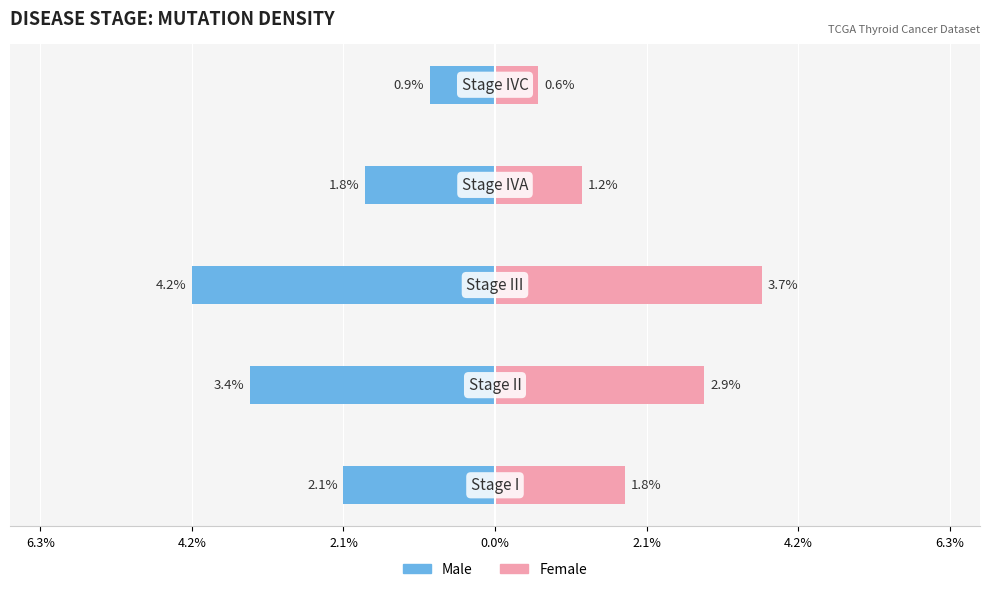

Between 6.3% and 2.1%, which is larger?

2.1%